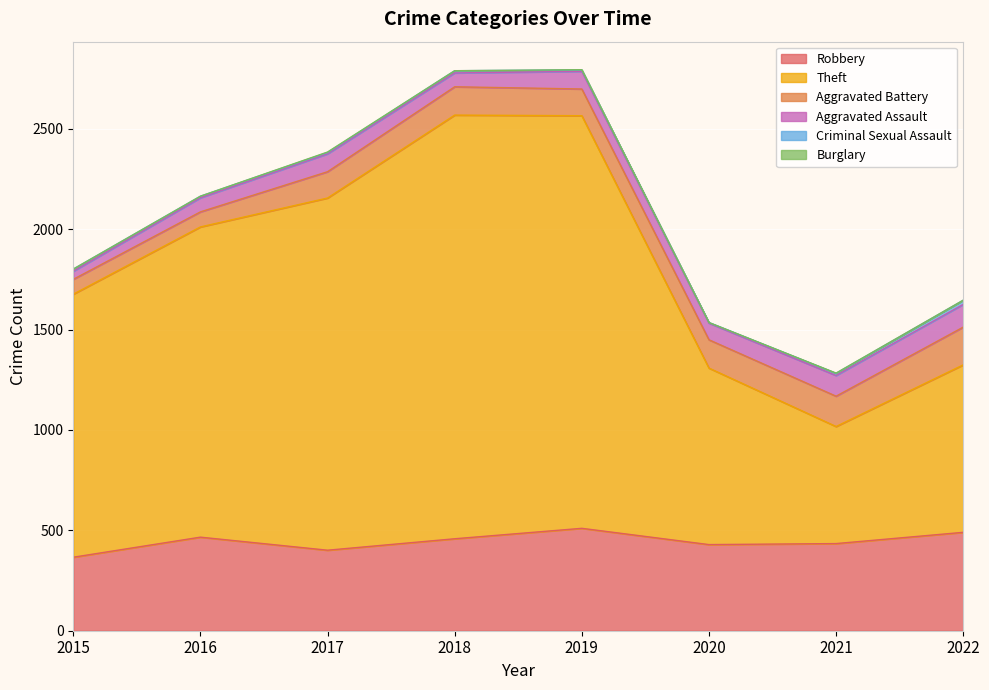

True or false: Aggravated Assault and Robbery cross at least once.

False